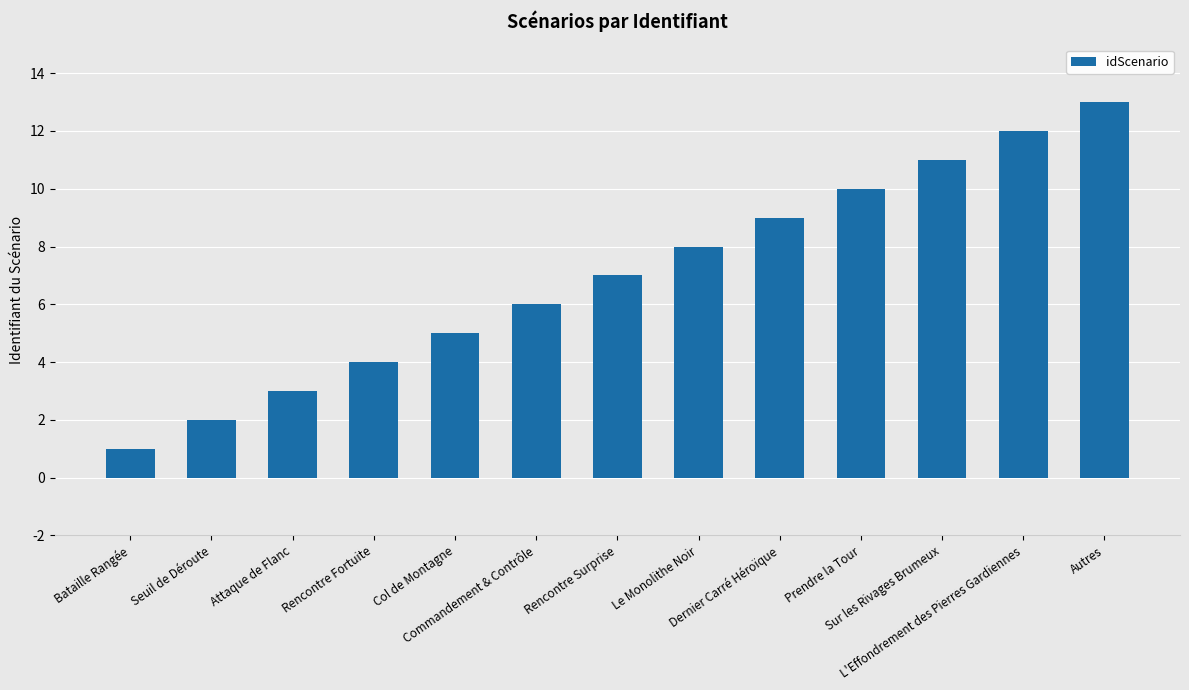

Does the chart contain stacked bars?

No